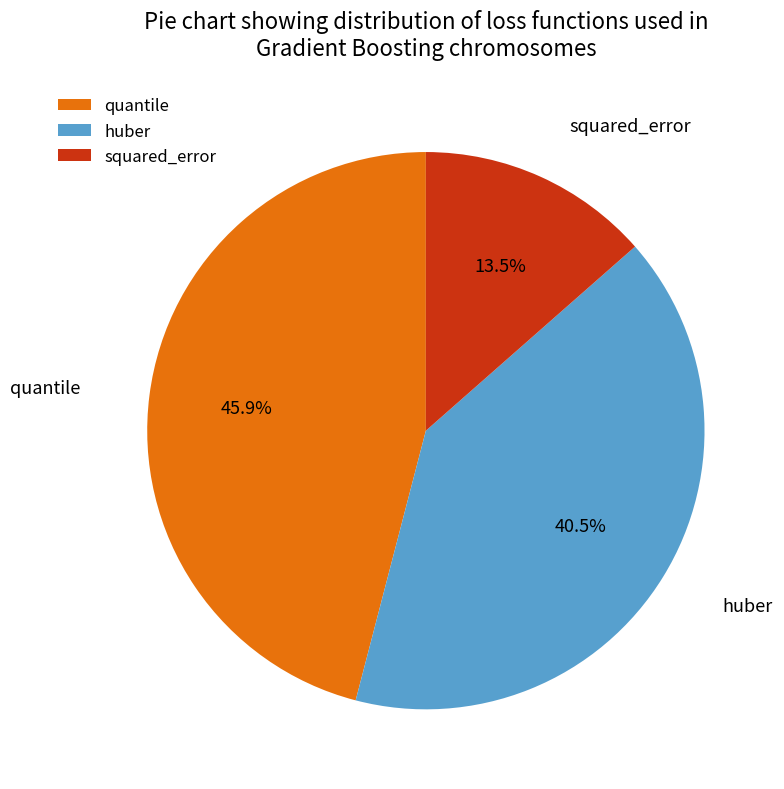

Combined, what portion of the pie is quantile and squared_error?

59.5%